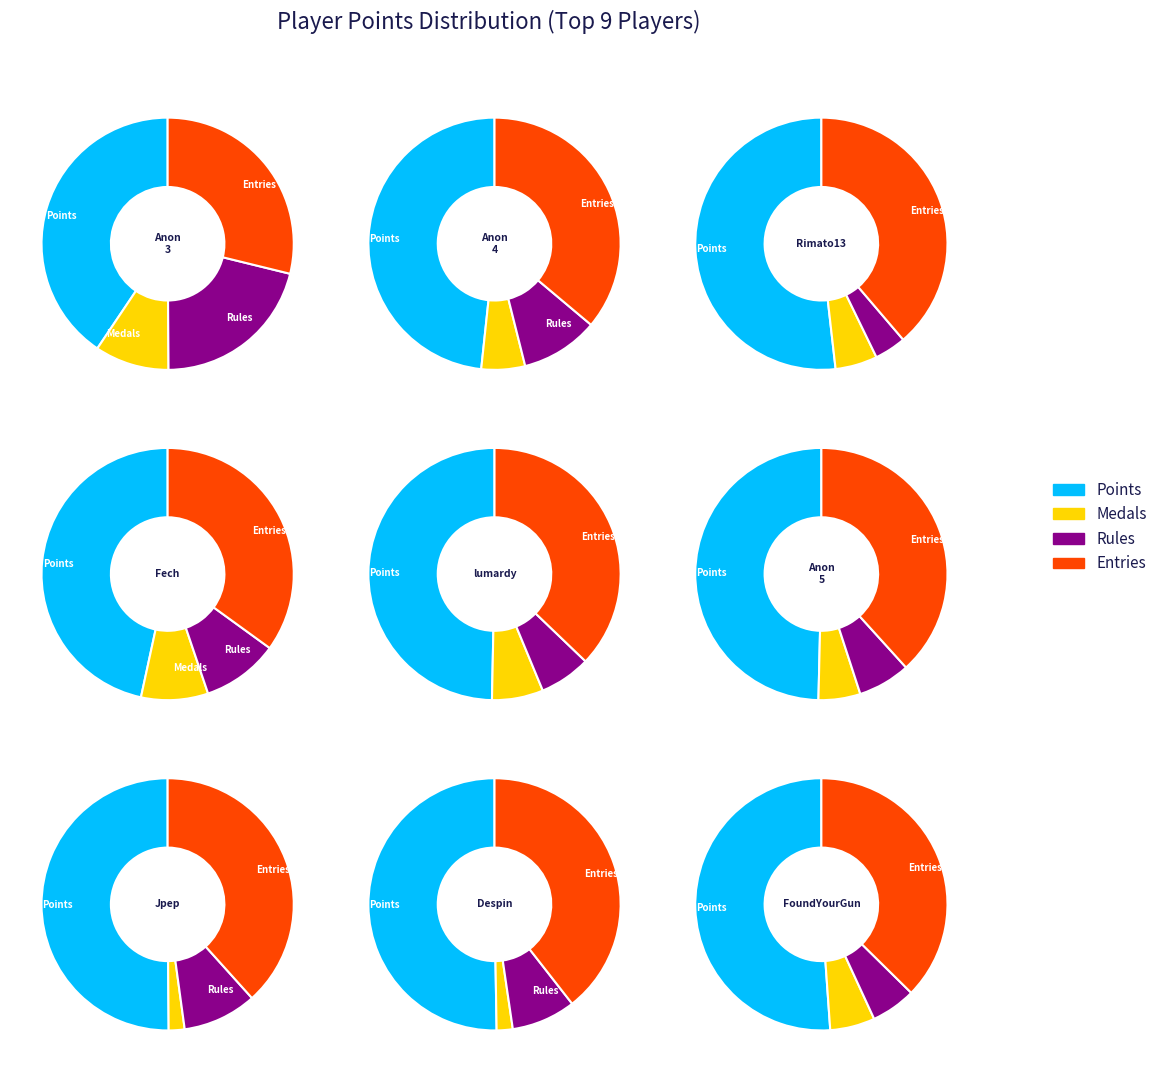

Is it true that Fech is 17% of the pie?

True